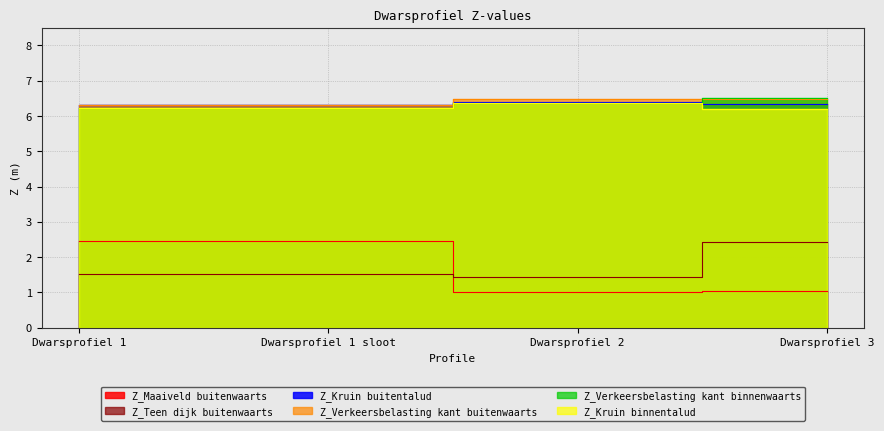

Is the value of Z_Kruin buitentalud at Dwarsprofiel 3 greater than the value of Z_Verkeersbelasting kant binnenwaarts at Dwarsprofiel 1?

Yes